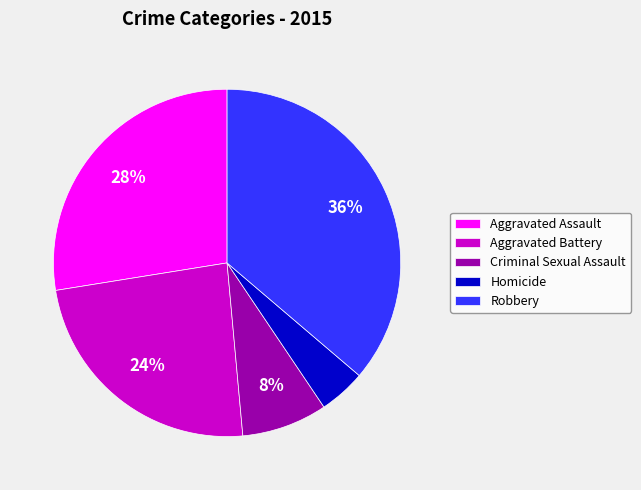

The Homicide slice represents 4% of the pie. True or false?

True